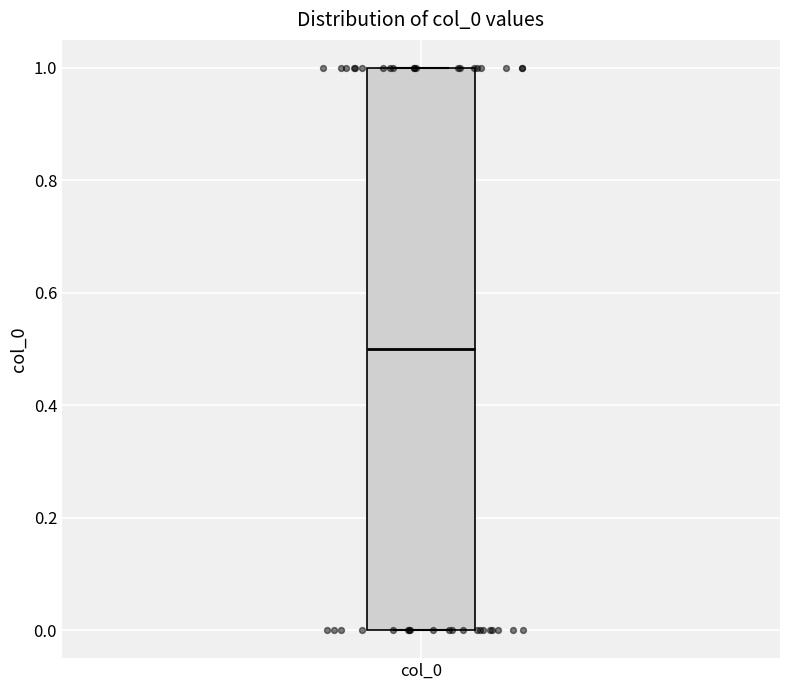

Where is the lower edge of the box for col_0 on the y-axis? The values are not printed on the chart, so give them approximately, as read against the axis.

0.0